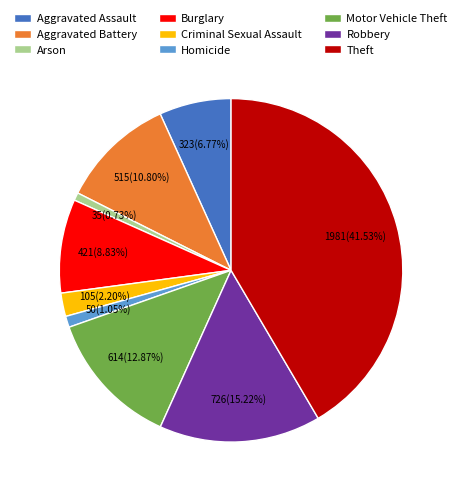

What is the ratio of the value at Burglary to the value at Arson?

12.0